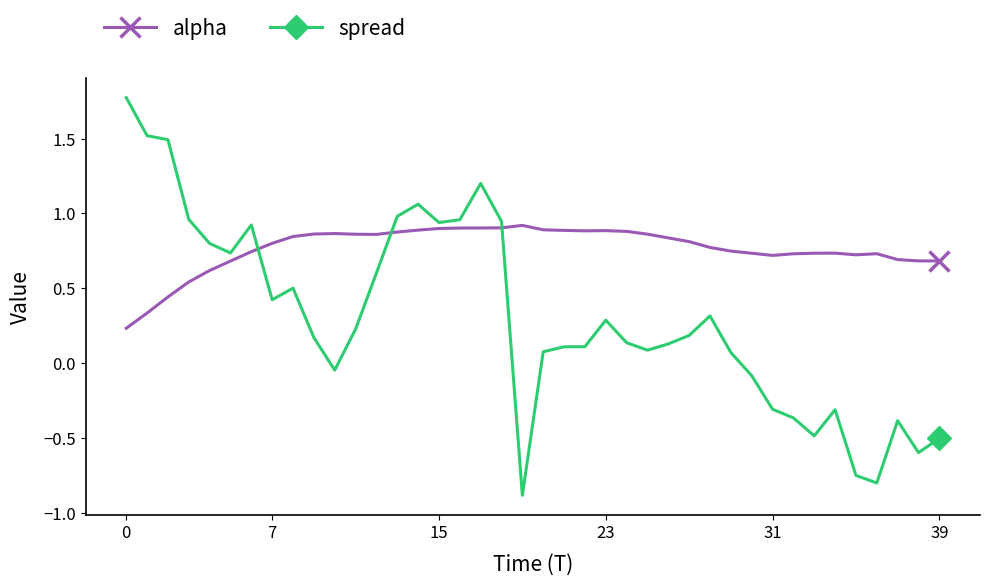

What is the lowest value of the spread series?

-0.9